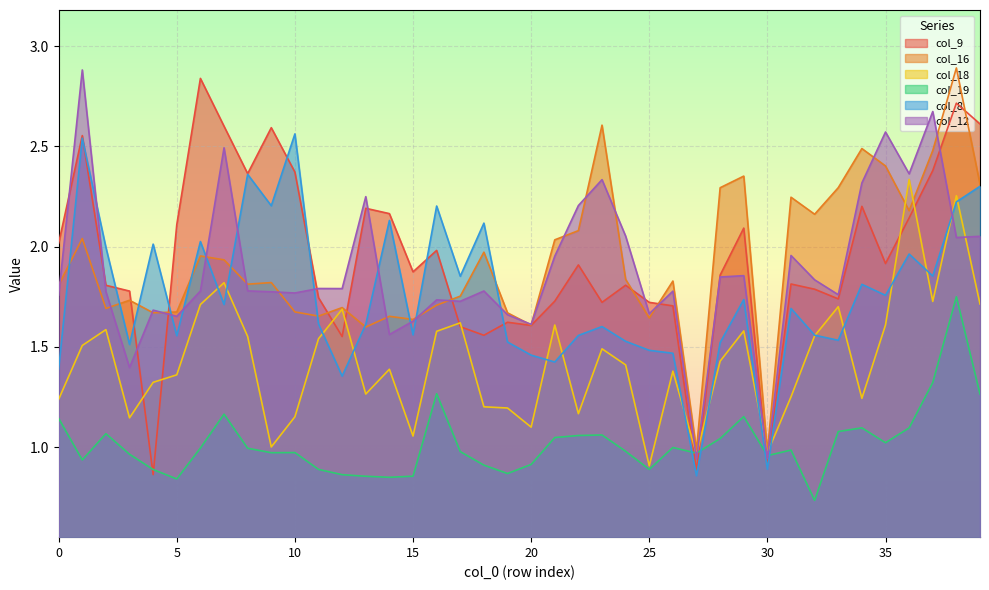

How many lines are shown in the chart?

6